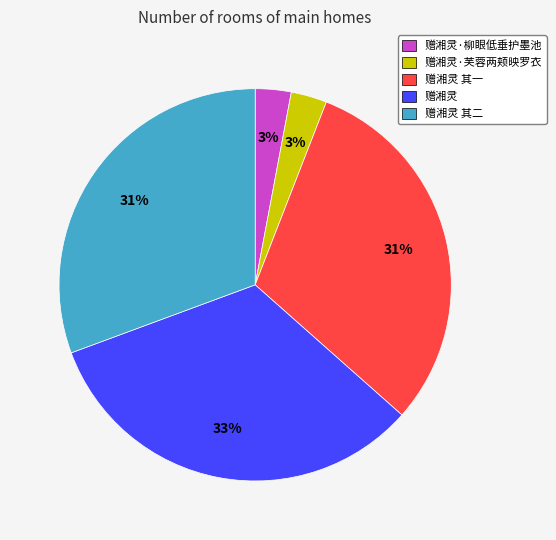

True or false: 赠湘灵 其二 accounts for 31% of the total.

True